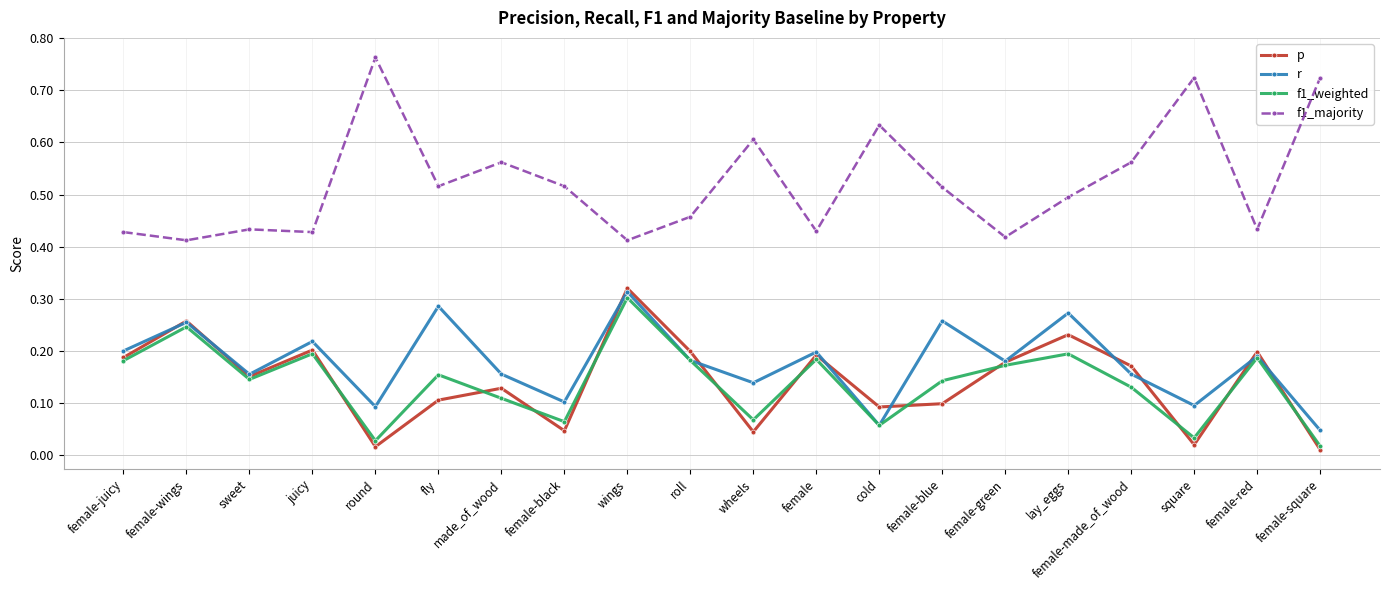

Is it true that f1_weighted equals 0.1 at female-juicy?

False